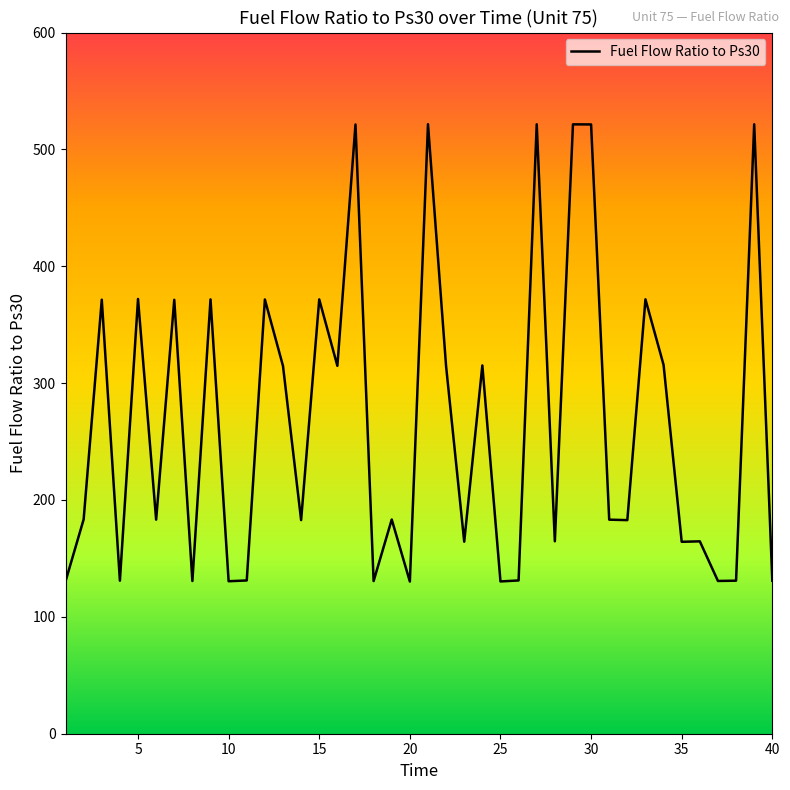

What is the smallest value displayed?

130.2